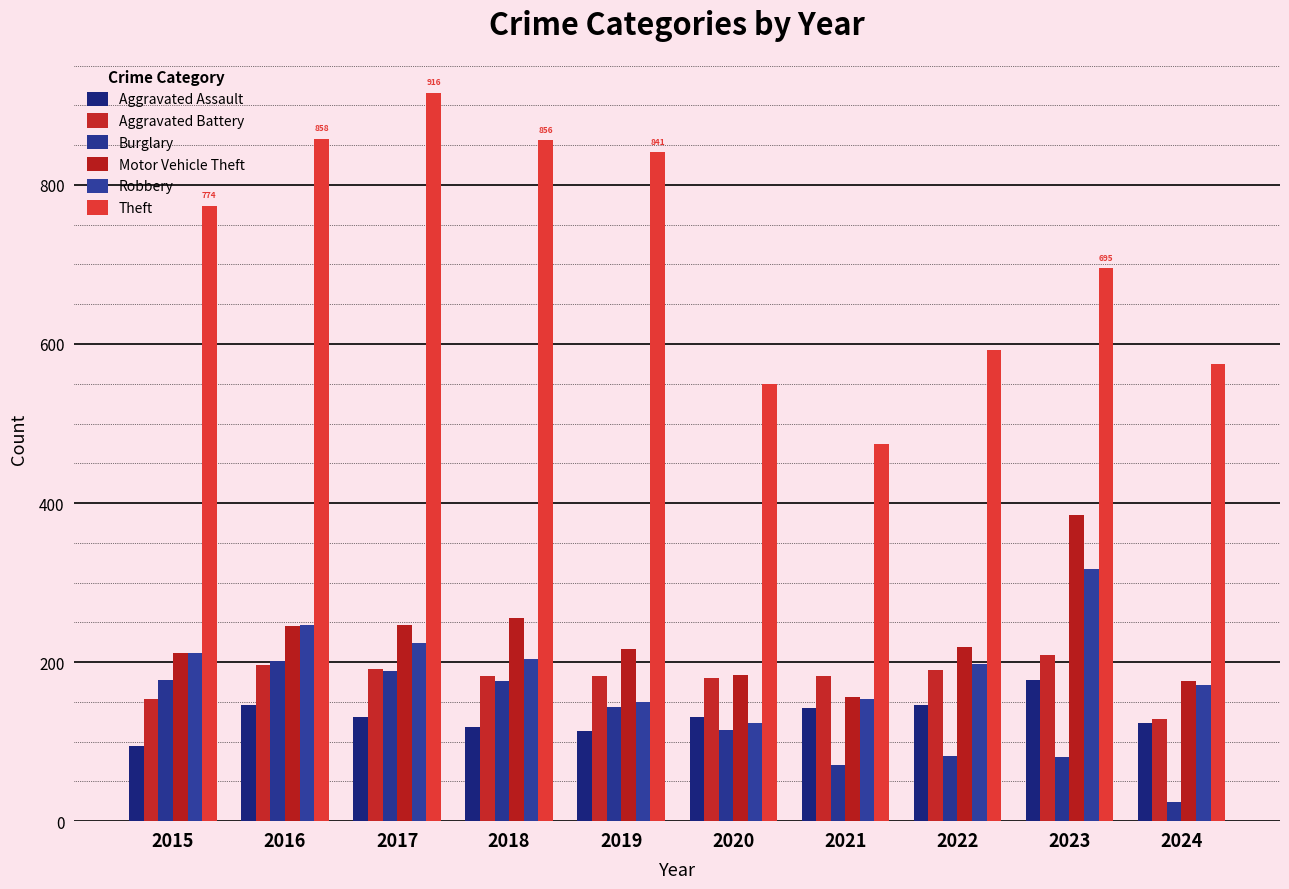

The value of Motor Vehicle Theft at 2021 is 156. True or false?

True